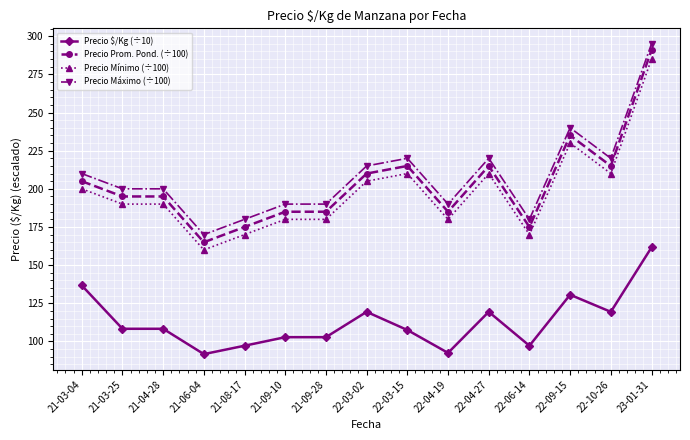

Rank the series at 22-04-27 from lowest to highest value.

Precio $/Kg (÷10), Precio Mínimo (÷100), Precio Prom. Pond. (÷100), Precio Máximo (÷100)